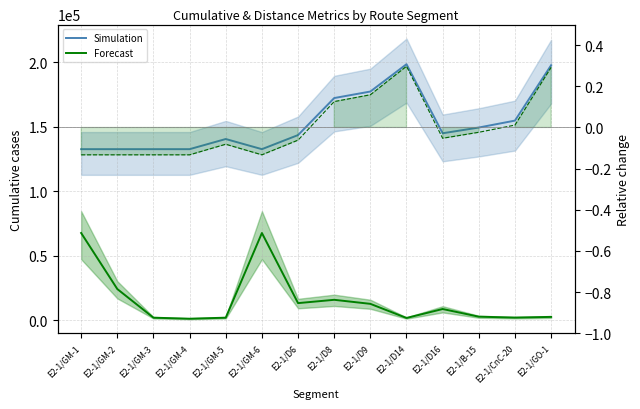

What is the label of the 3rd point from the left?

E2-1/GM-3